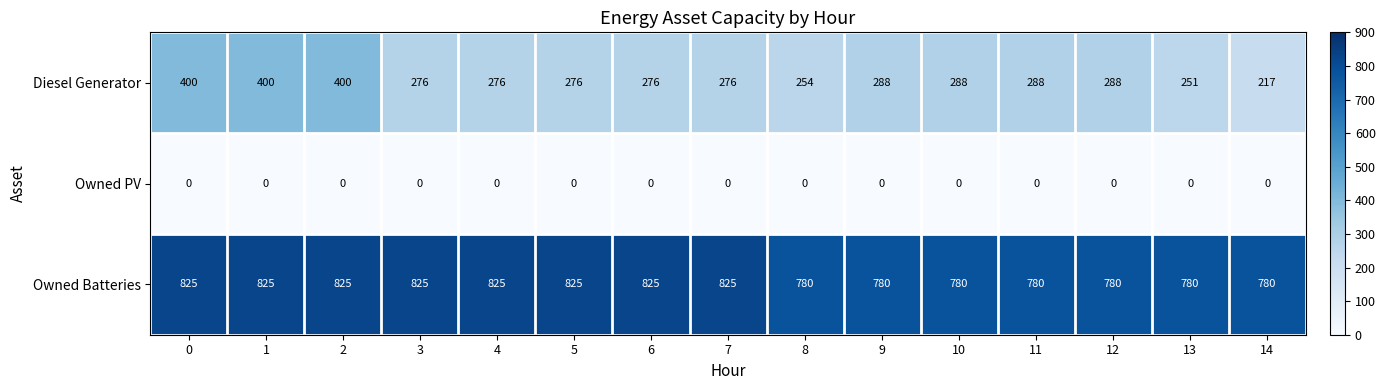

What is the spread (max minus min) of values at 11?

780